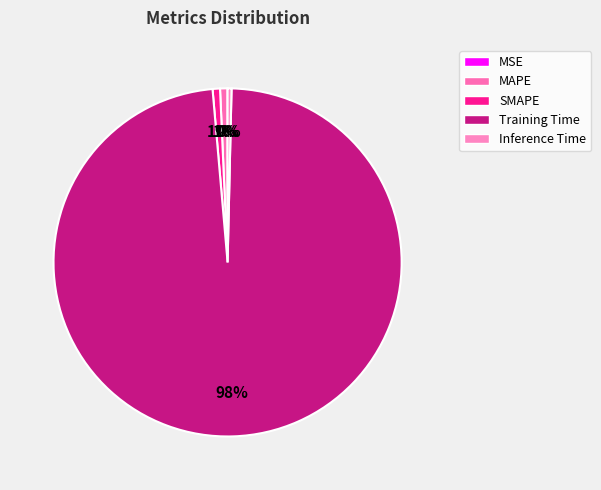

Which slice is the smallest?

MSE